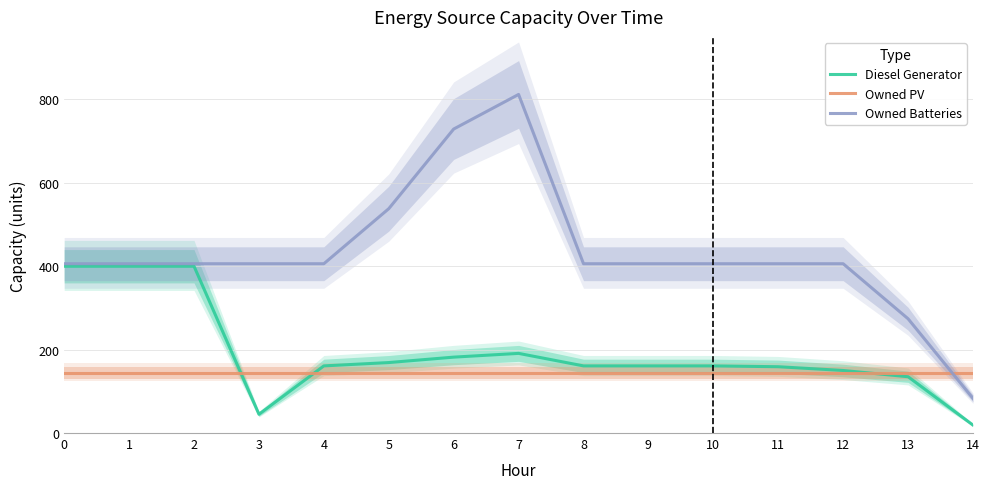

Is the value of Diesel Generator at 4 greater than the value of Owned PV at 12?

Yes